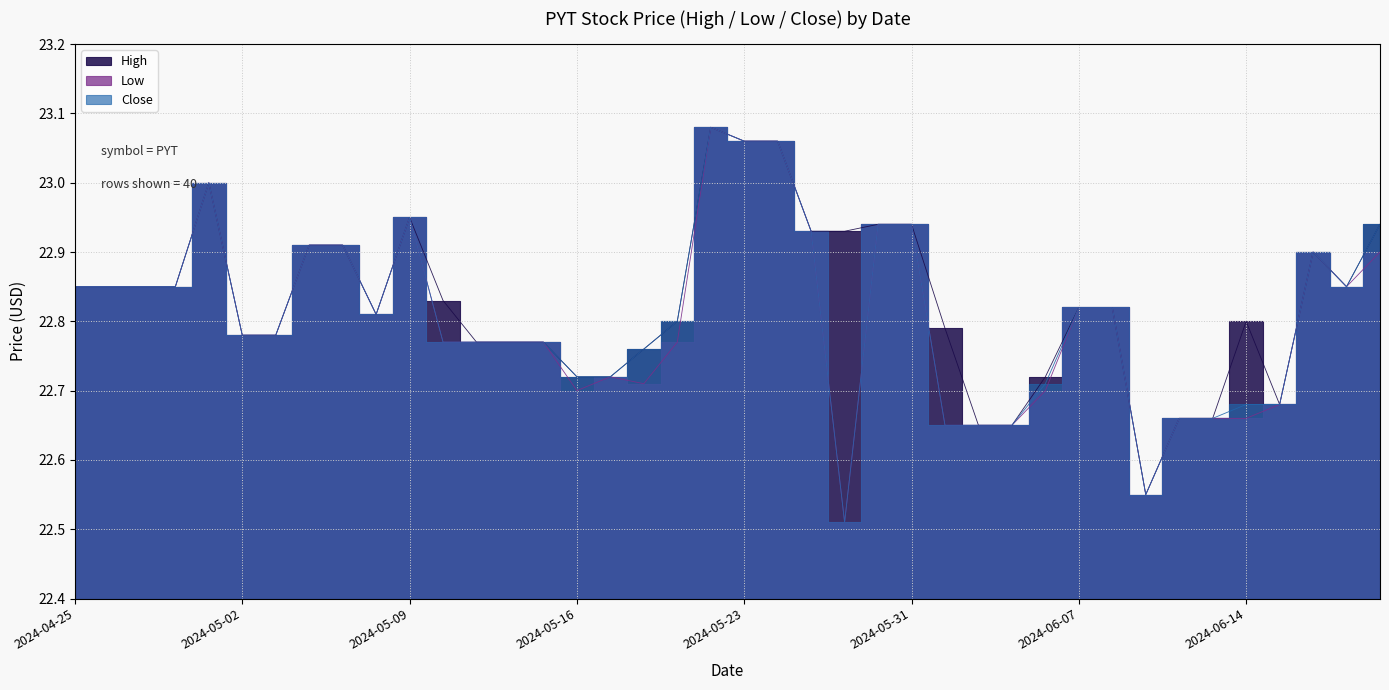

The value of Low at 2024-04-25 is 35.9. True or false?

False